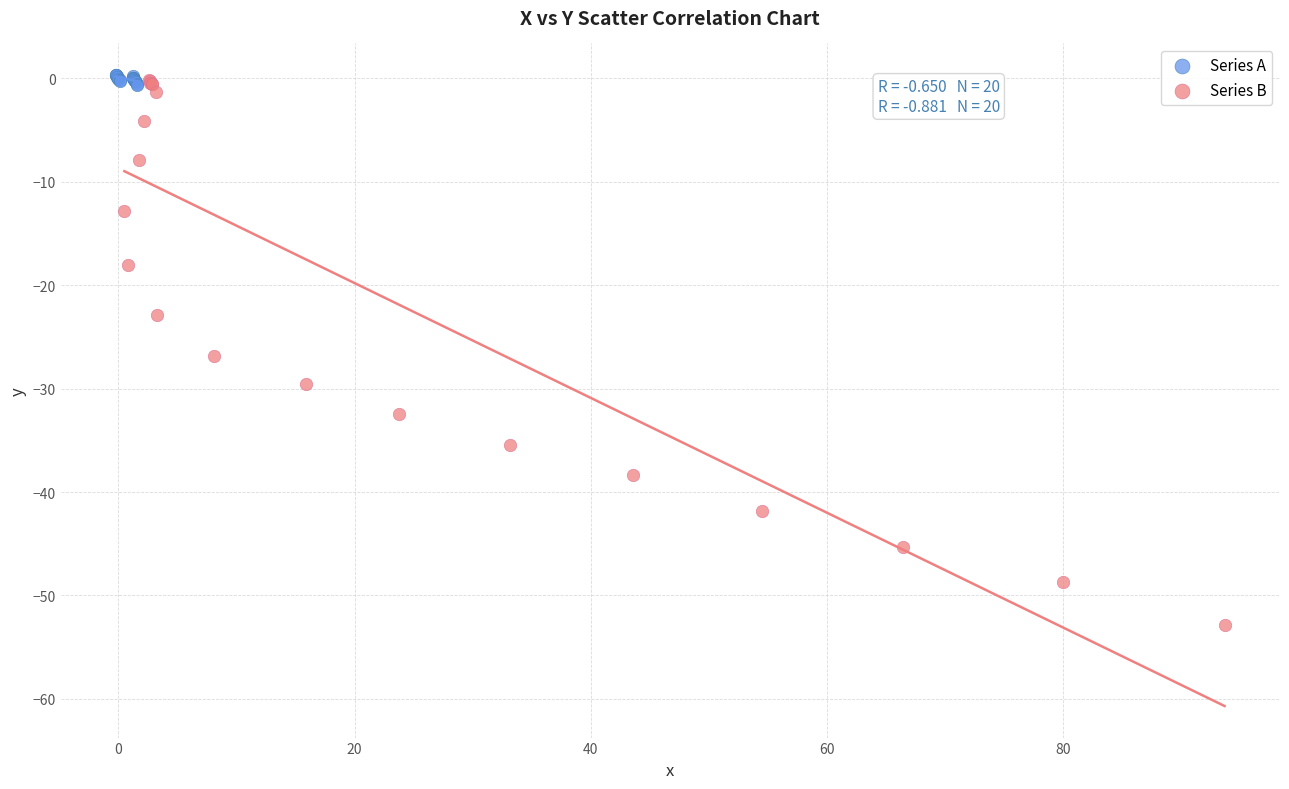

What are all the series names shown in the legend?

Series A, Series B